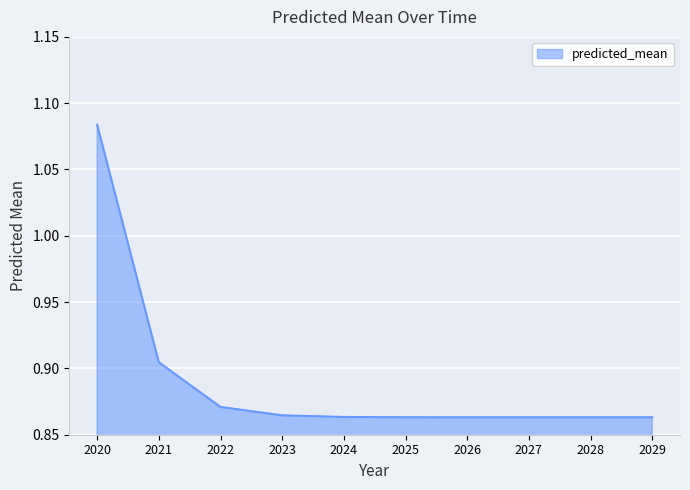

Is it true that the value at 2029 is 0.2?

False